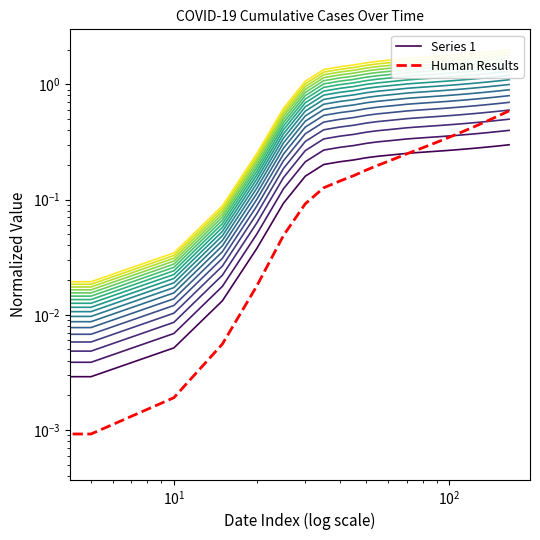

Is the value of Human Results at 19 greater than the value of Series 1 at 15?

Yes